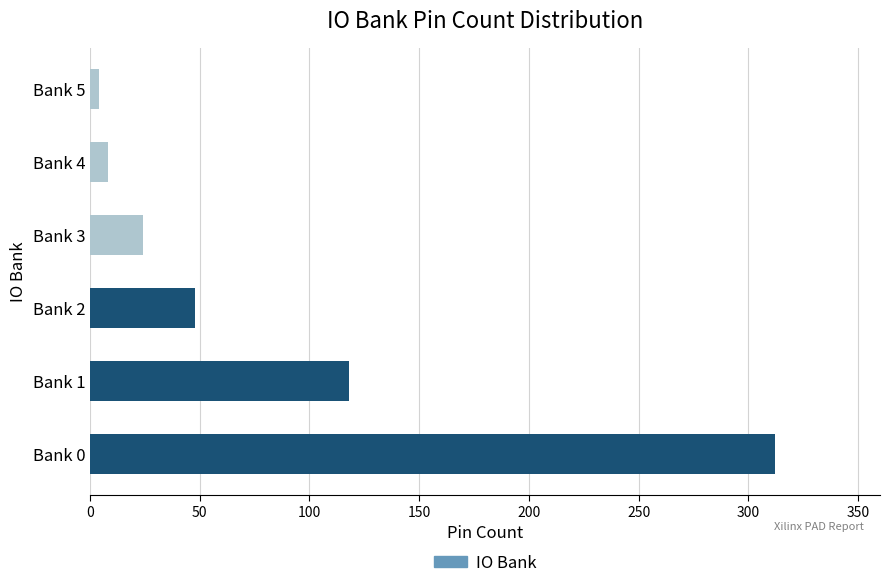

Does the chart contain any negative values?

No